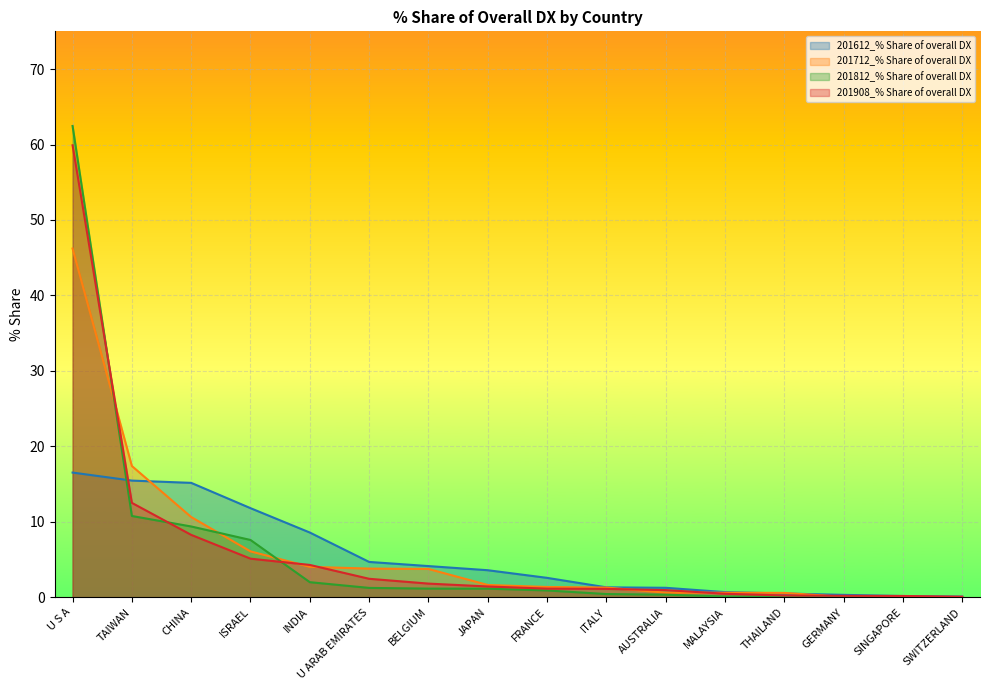

Where do 201712_% Share of overall DX and 201612_% Share of overall DX first cross each other?

TAIWAN and CHINA